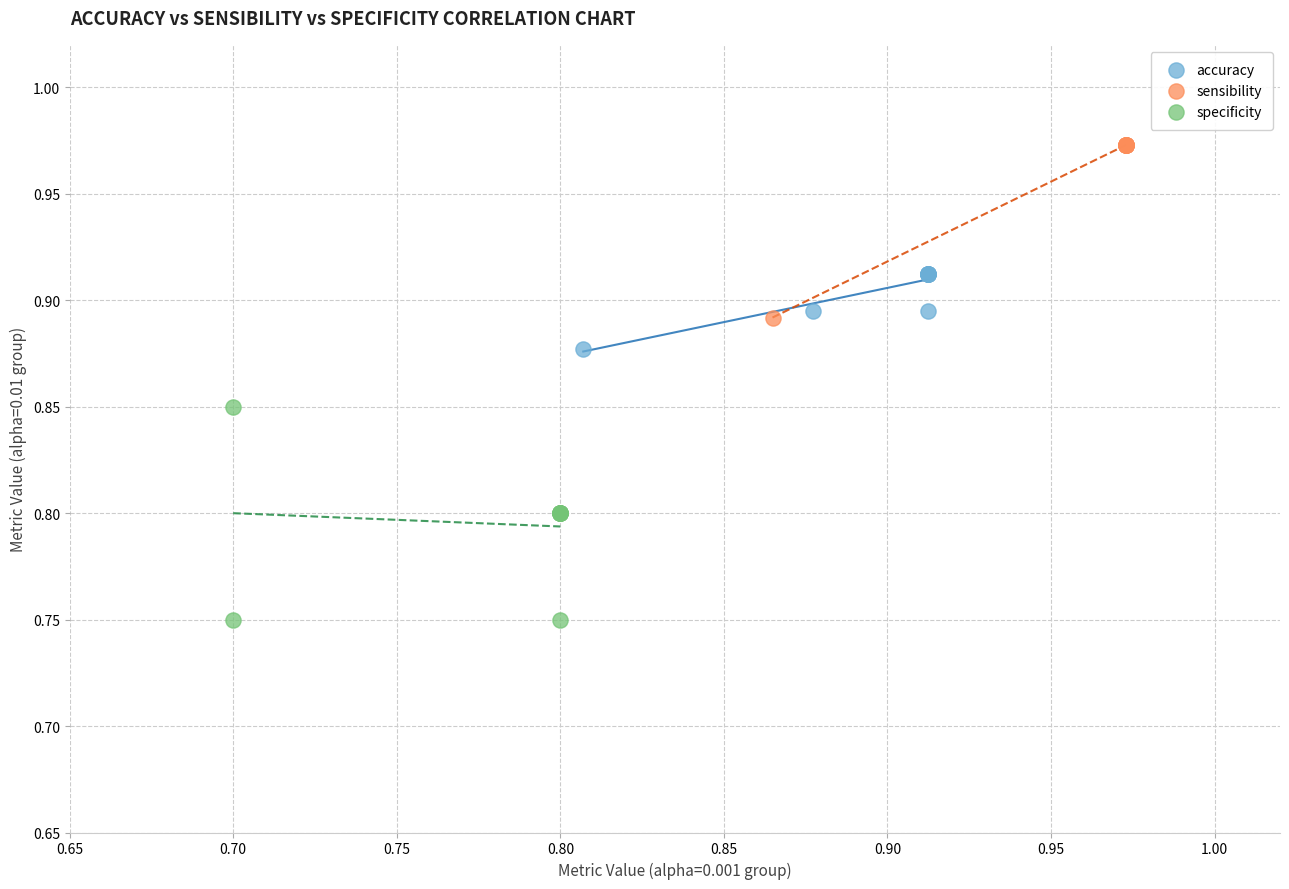

Which series contains the lowest Y value?

specificity